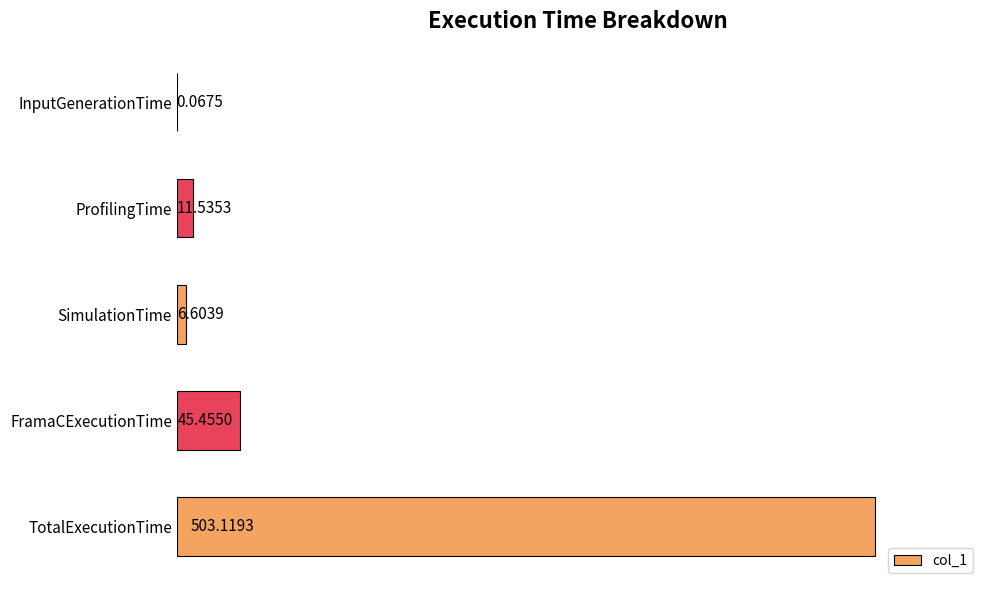

At which label is the value closest to 251?

FramaCExecutionTime